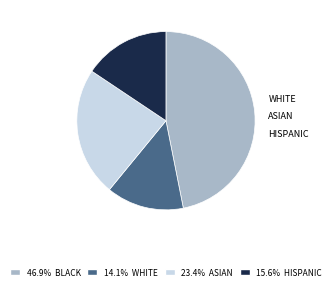

Does any single category account for the majority?

No